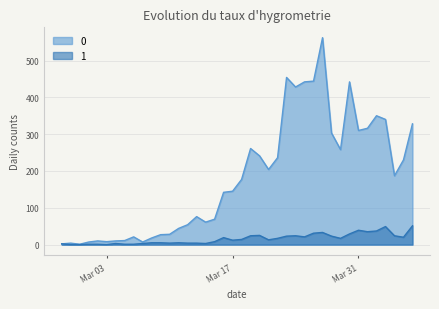

At 2020-03-28, list the series in order from smallest to largest.

1, 0